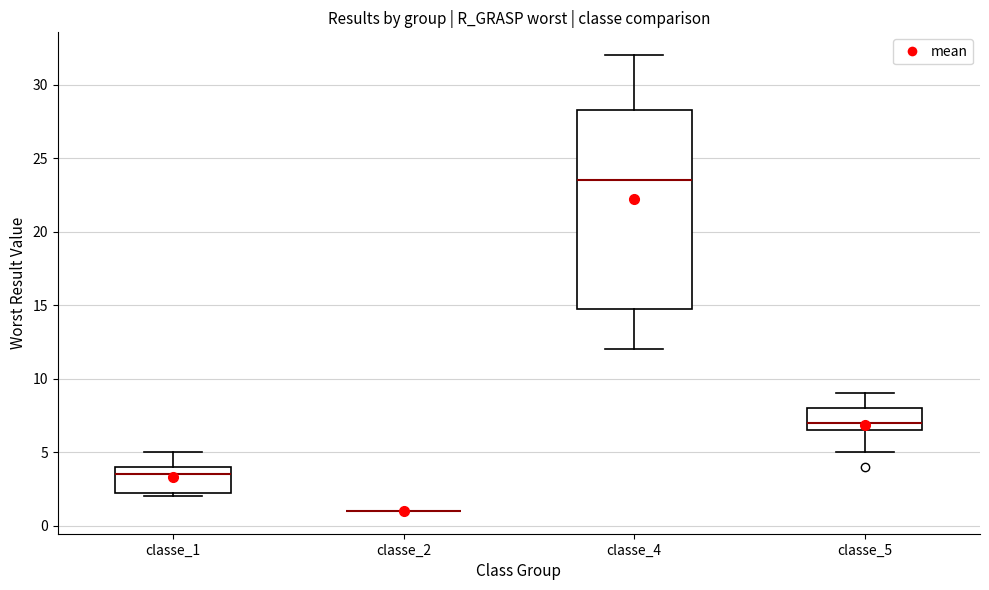

Which box is the tallest, from its lower edge to its upper edge?

classe_4